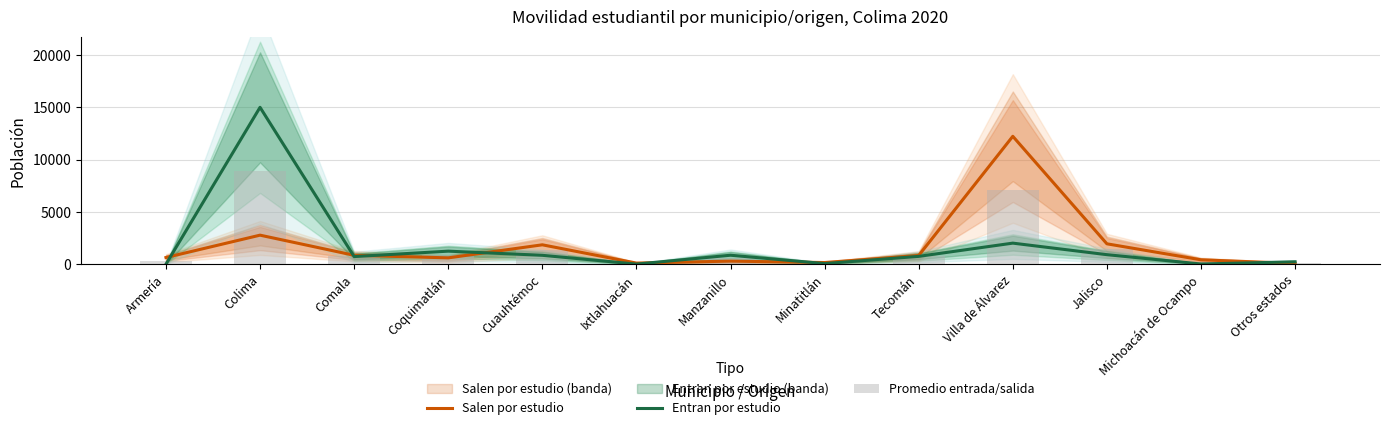

Between Ixtlahuacán and Michoacán de Ocampo, which is larger?

Michoacán de Ocampo